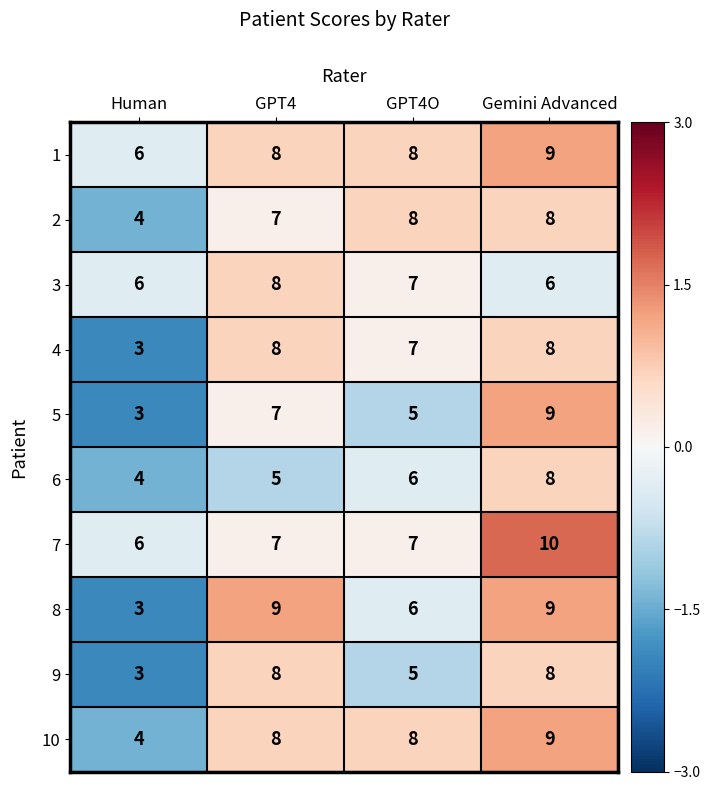

True or false: 9 has a value of 3 at Human.

True